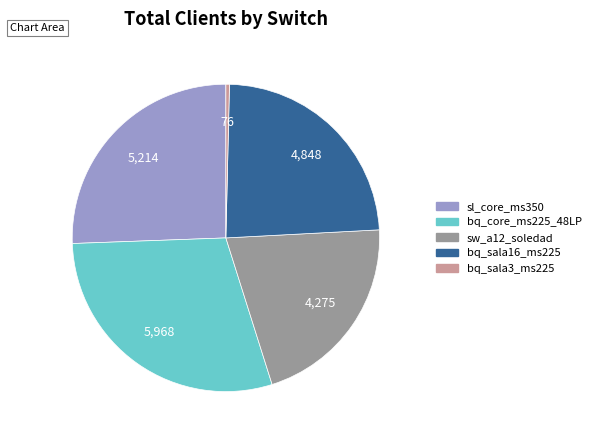

Which category has the biggest portion of the pie?

bq_core_ms225_48LP